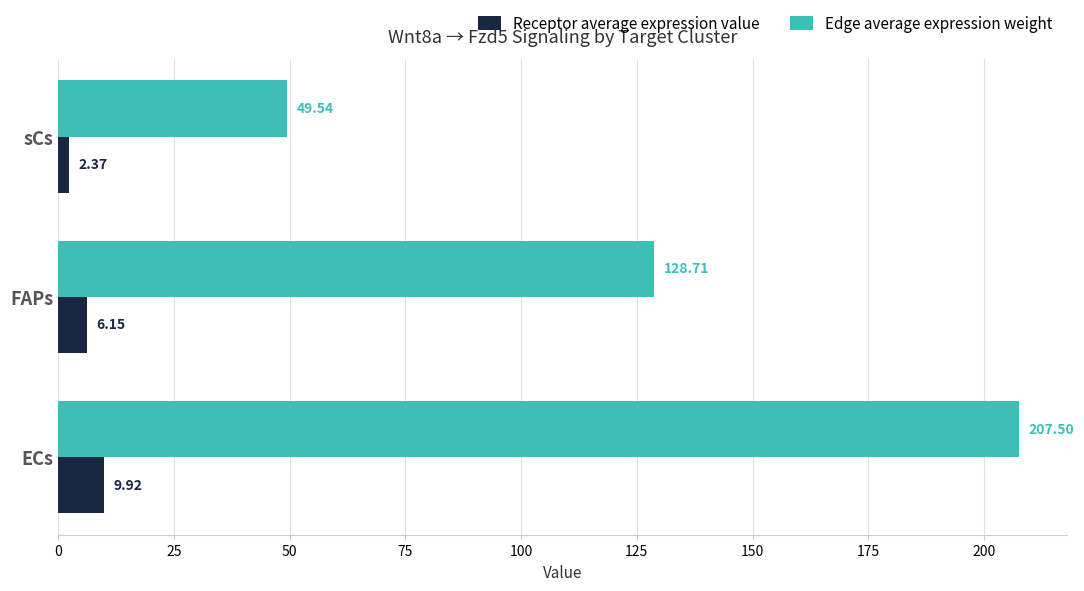

Where is Receptor average expression value nearest to the value 6?

FAPs